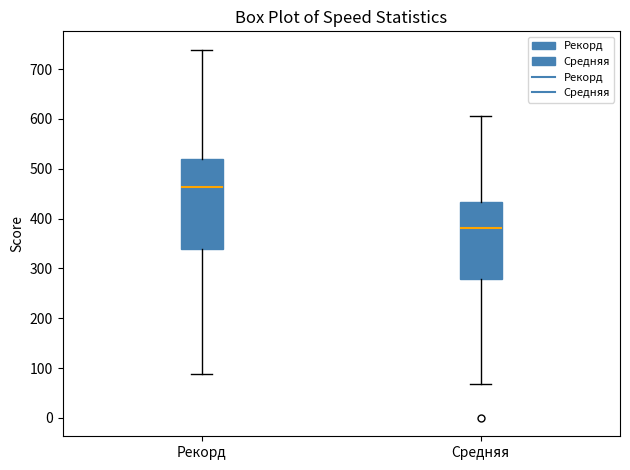

Where does the upper whisker of the box for Рекорд end on the y-axis? The values are not printed on the chart, so give them approximately, as read against the axis.

740